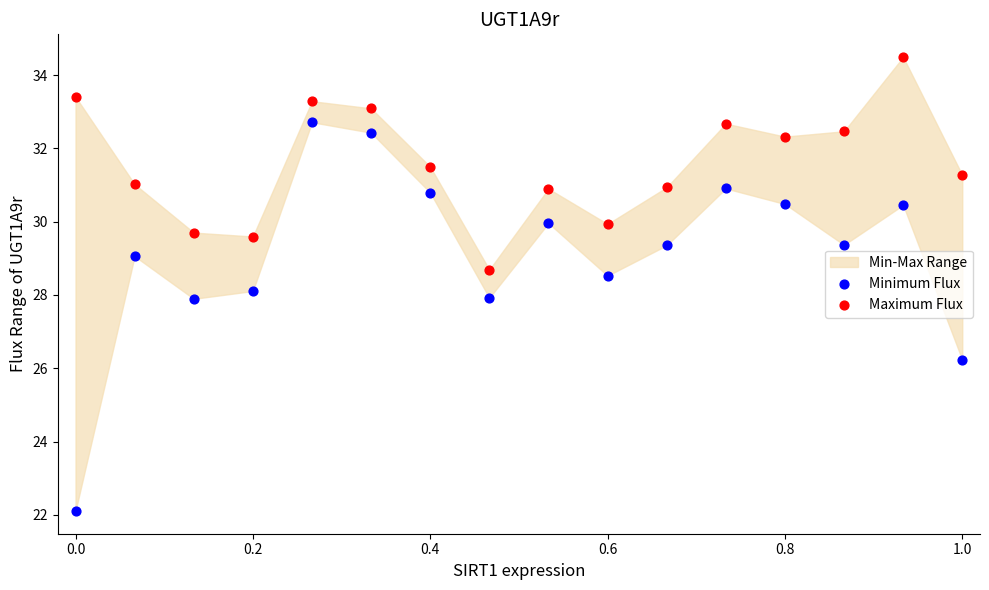

Which series contains the lowest Y value?

Minimum Flux